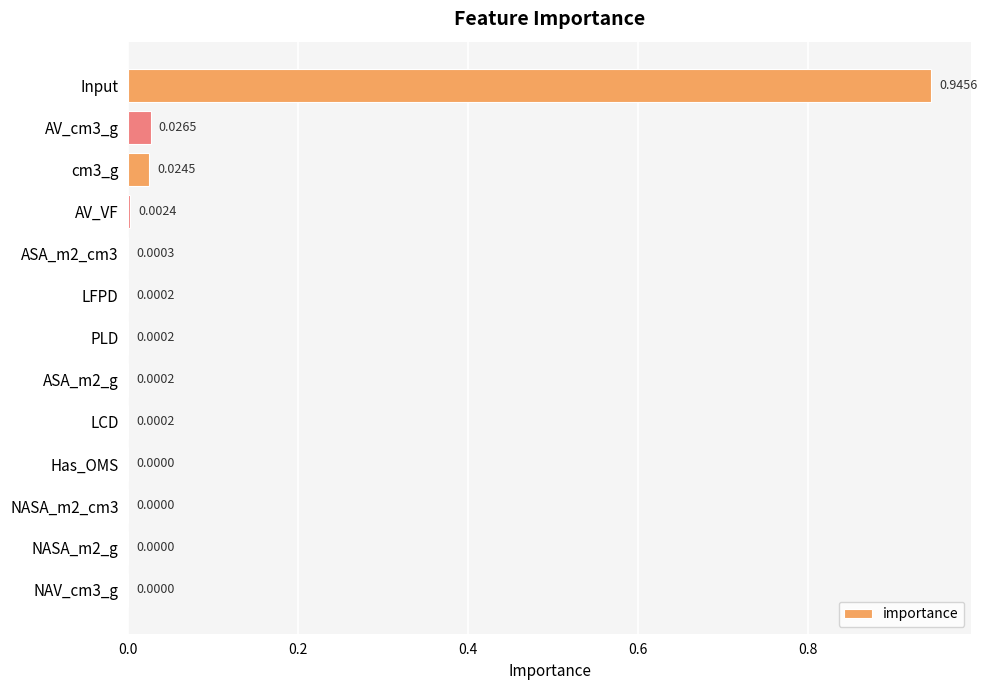

What is the sum of all values?

1.0